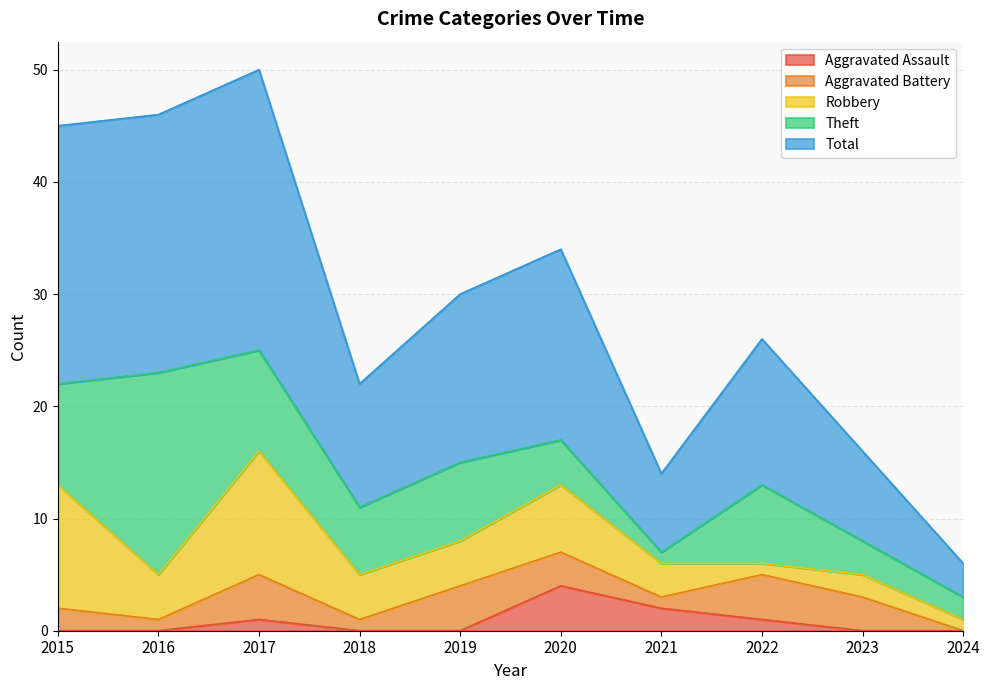

How many data points in Theft are less than 7?

5